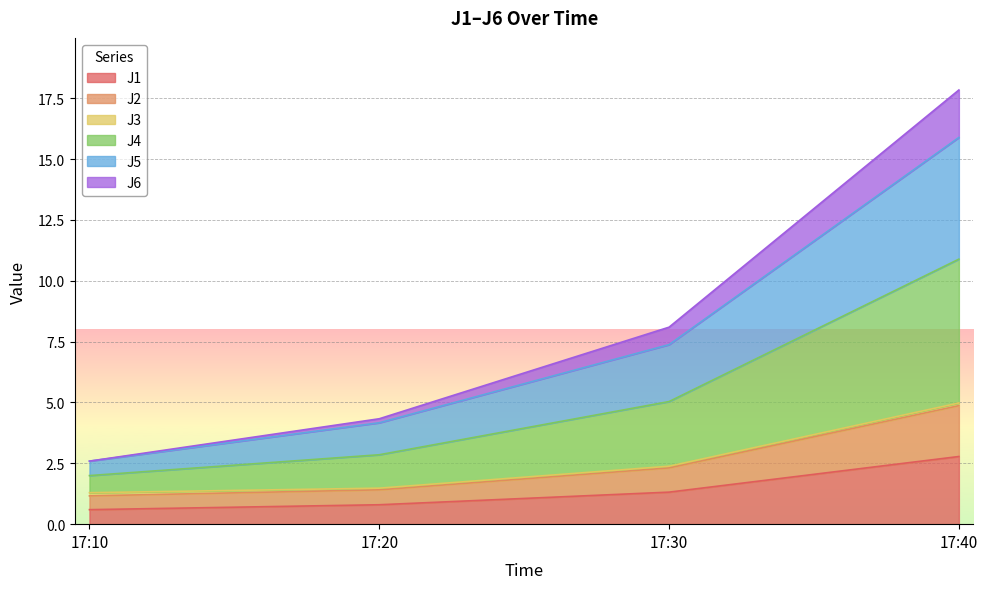

True or false: J4 and J6 cross at least once.

False